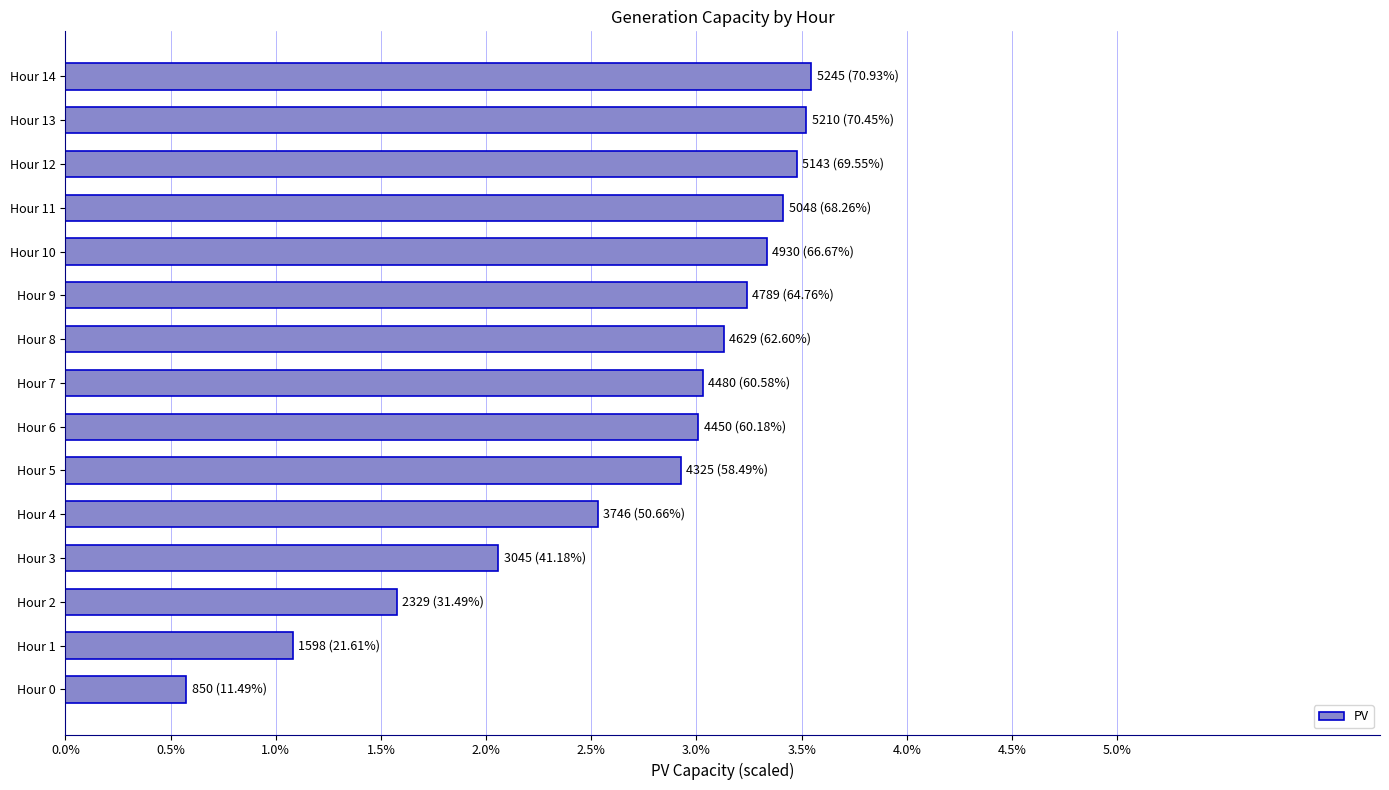

Are the bars horizontal?

Yes